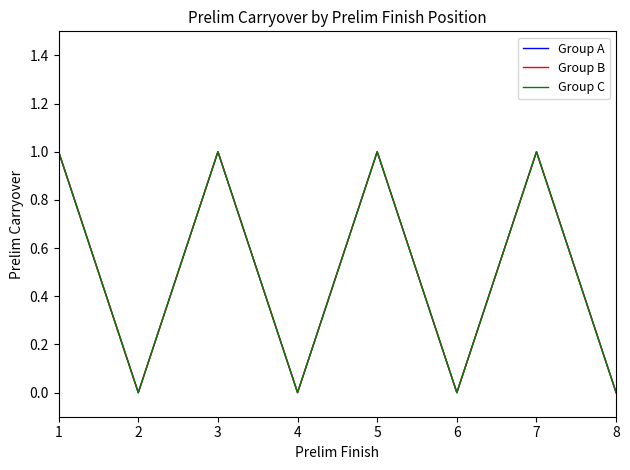

Does the chart display data point markers on the line(s)?

No